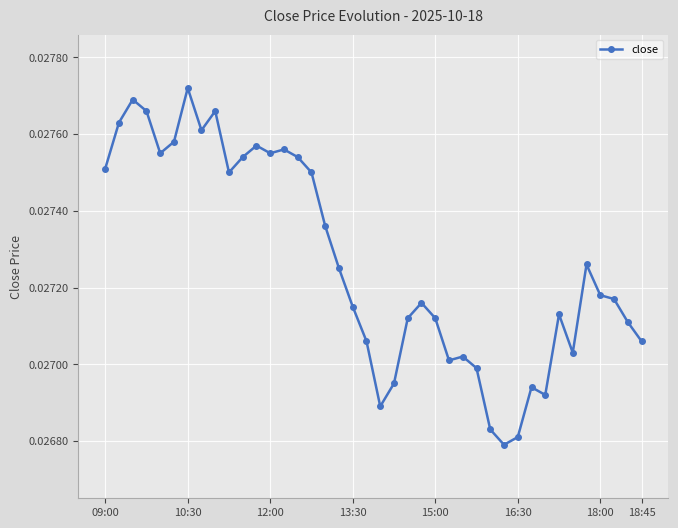

Count the number of data series in this chart.

1